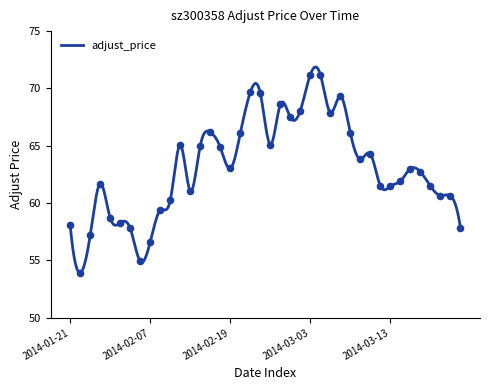

What is the change in value from 2014-03-04 to 2014-03-10?

-7.4